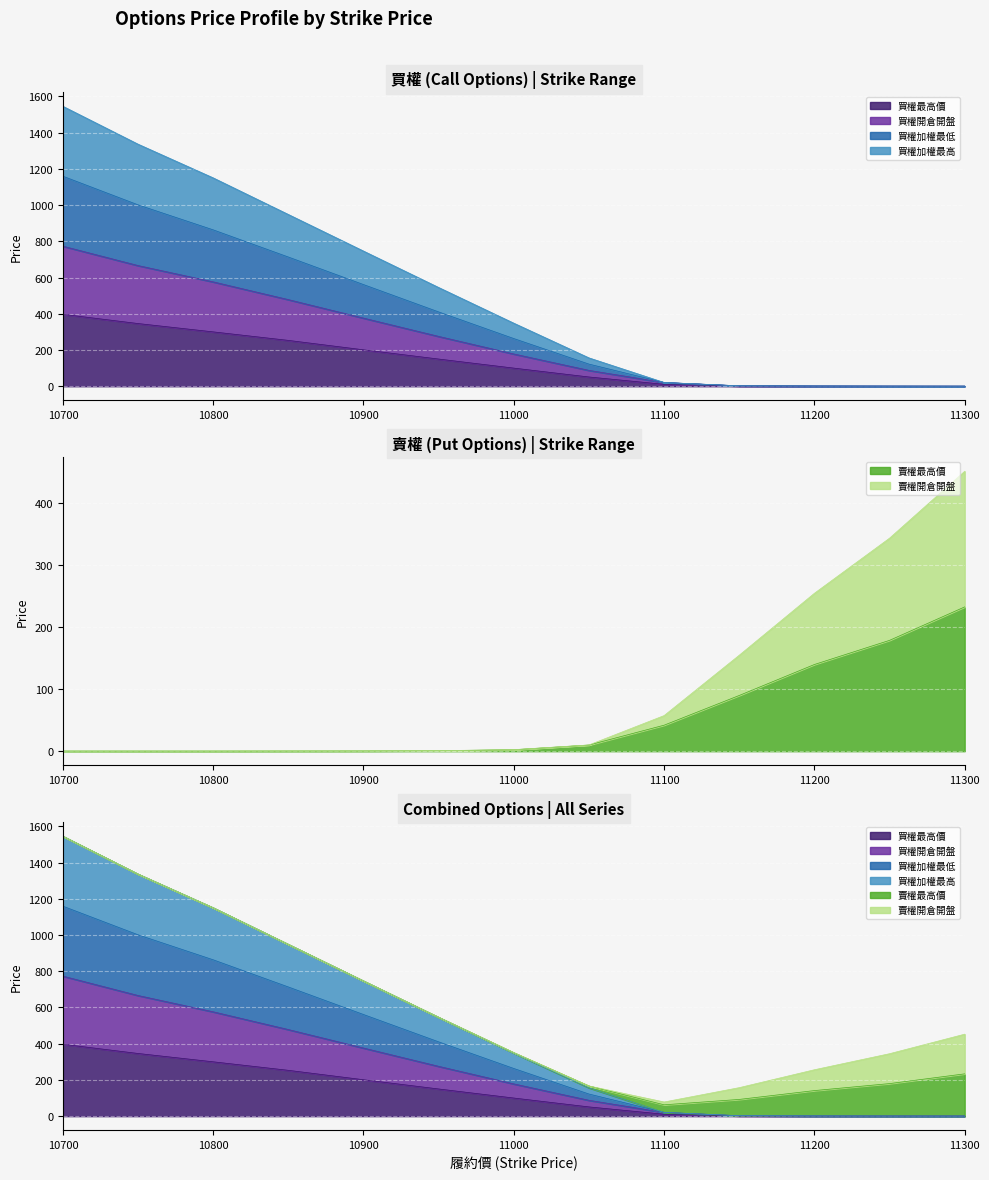

What is the smallest value displayed?

0.2